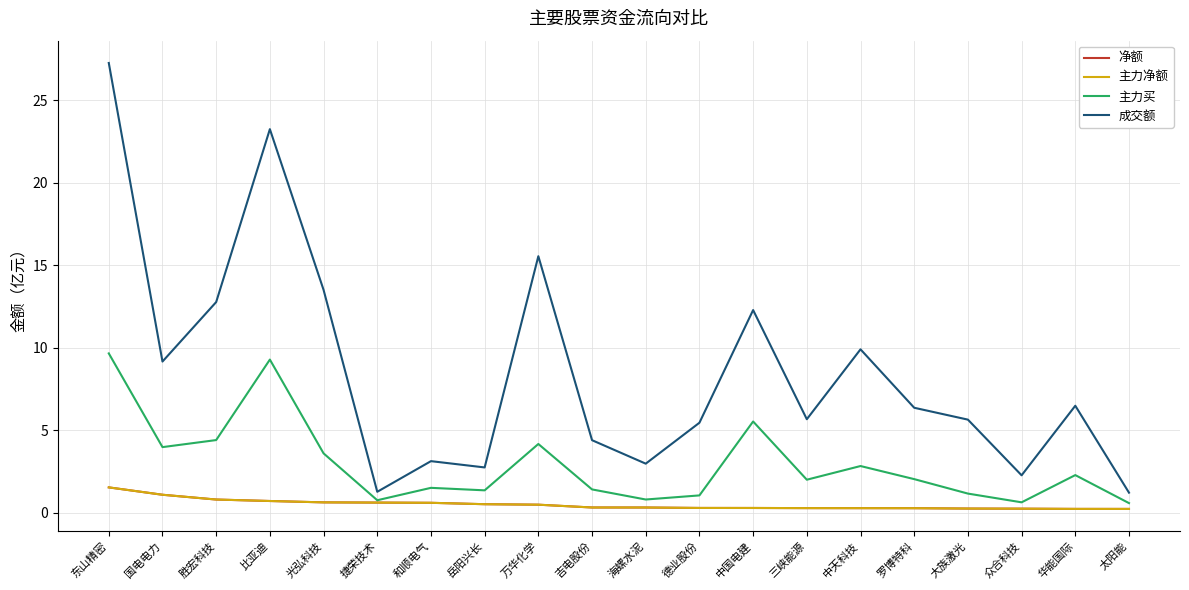

Is this an area chart (filled region under the line)?

No